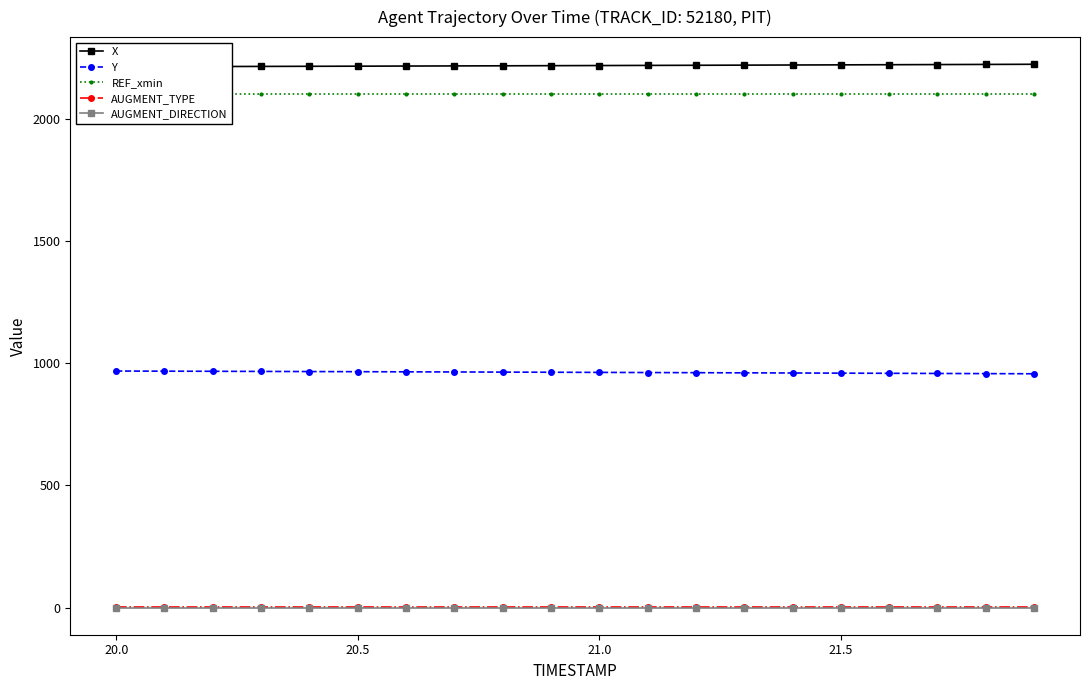

True or false: Y and AUGMENT_DIRECTION cross at least once.

False